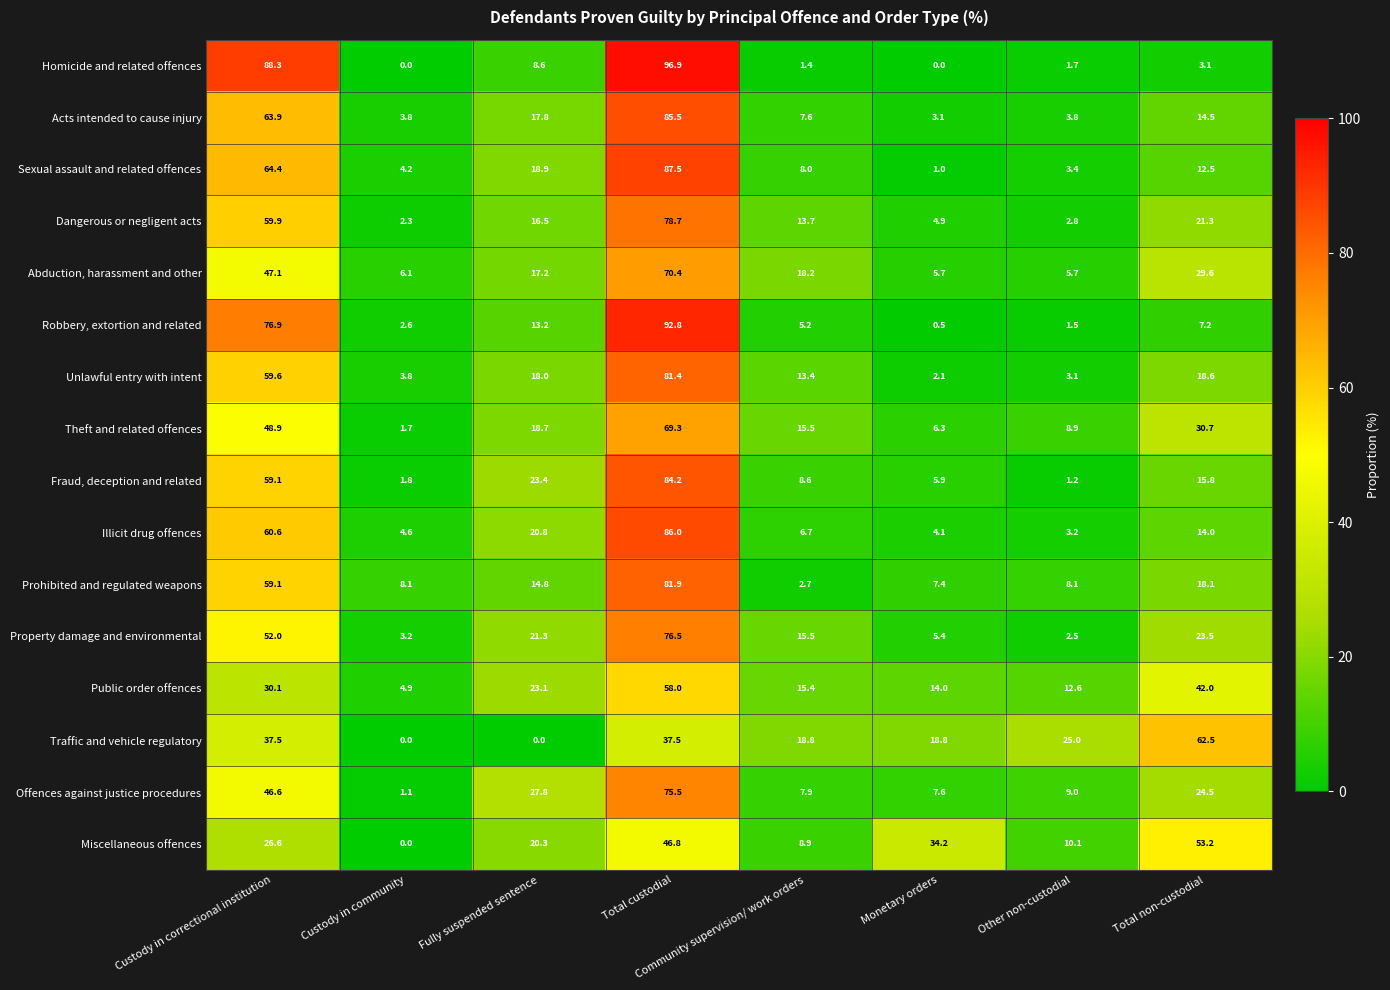

Which series has the widest spread of values?

Homicide and related offences